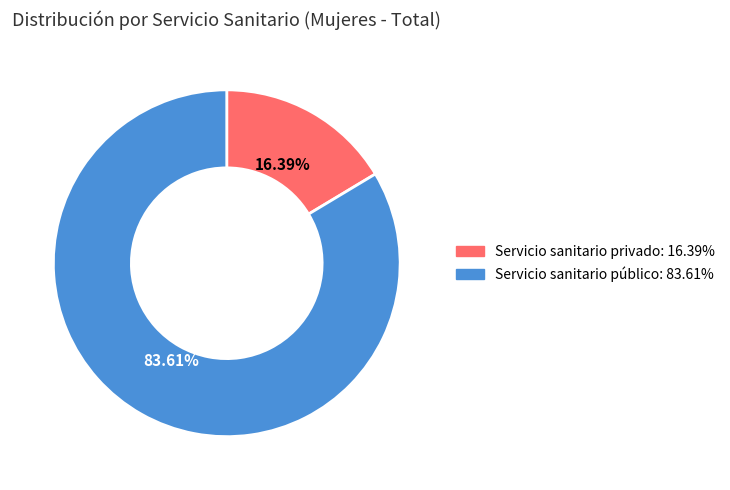

Is there any slice that represents more than half of the pie?

Yes